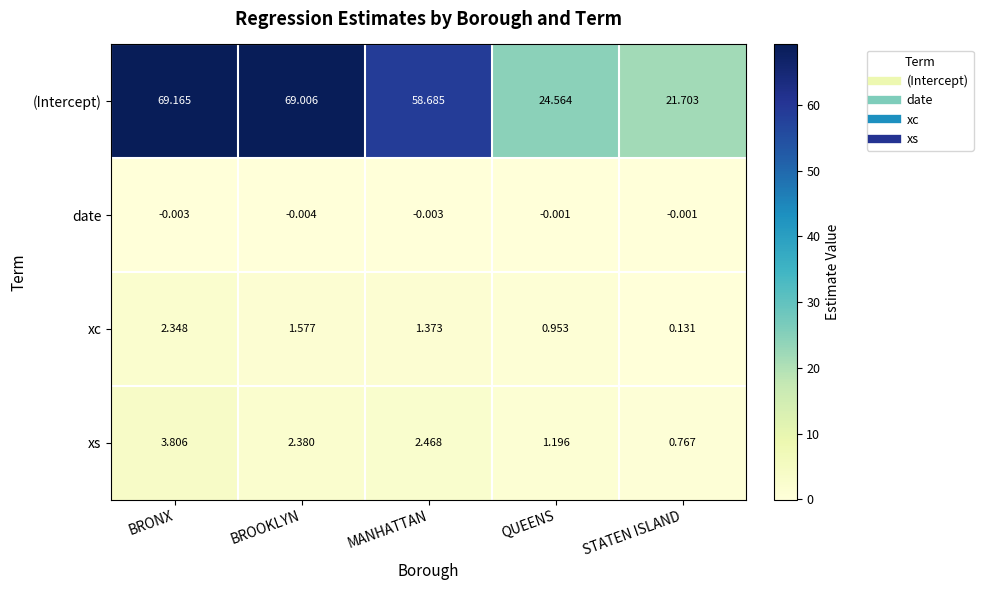

Where does the (Intercept) series first go above 58?

BRONX